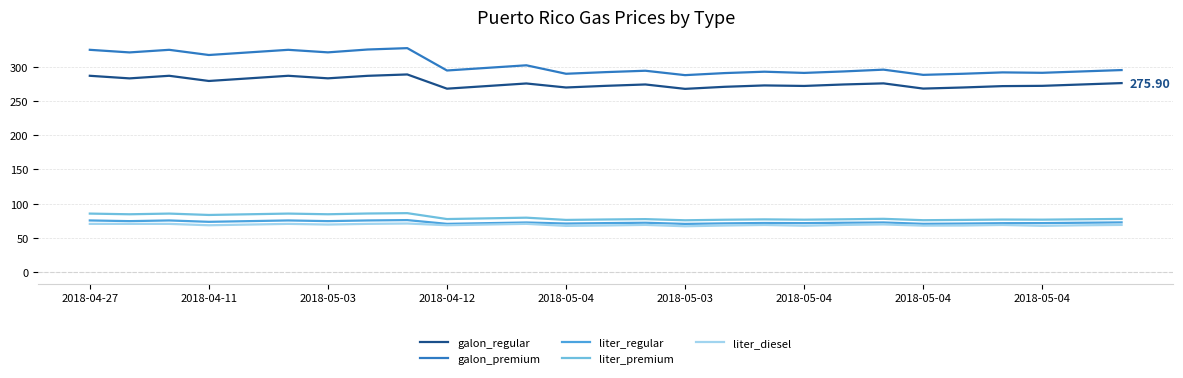

True or false: galon_regular and liter_diesel intersect in this chart.

False